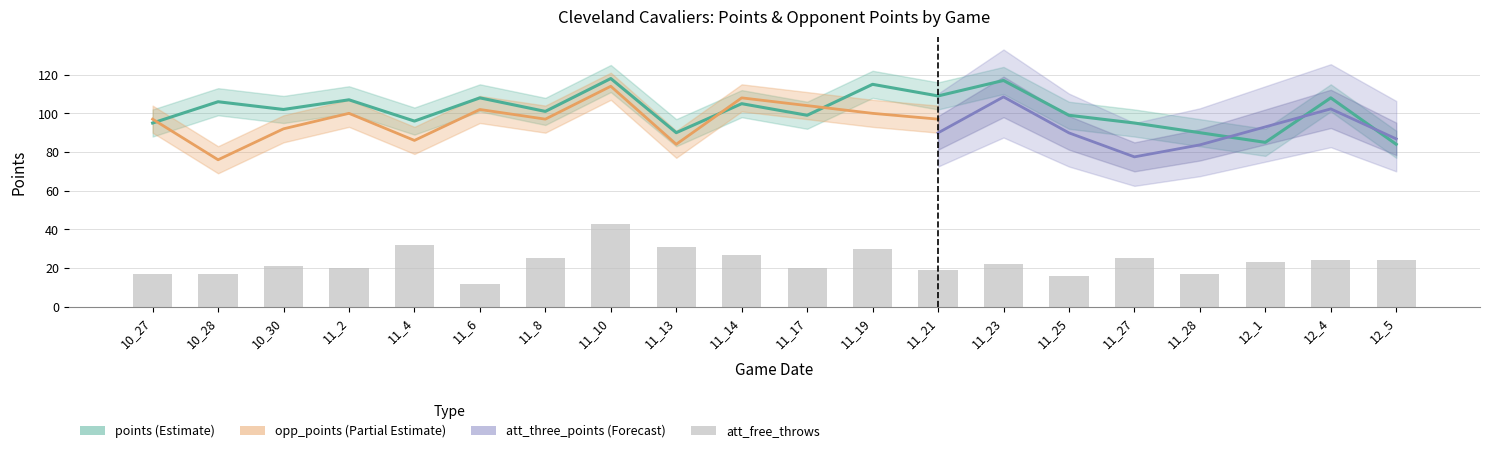

What is the total value across all series at 11_25?

115